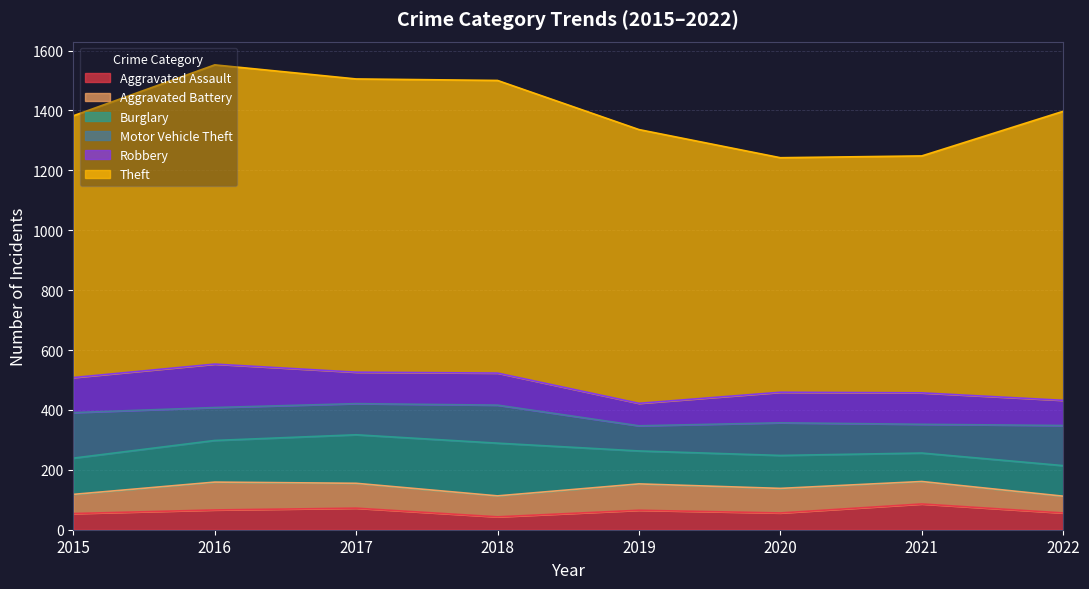

Which label corresponds to the smallest value in the chart?

2018